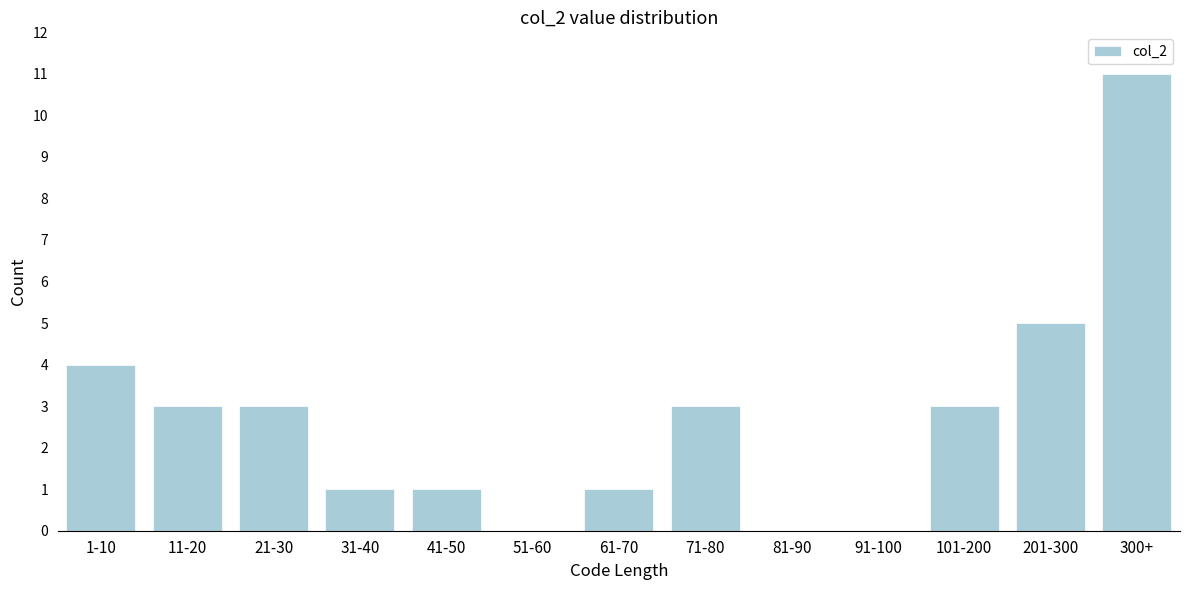

Reading left to right, extract all data points from this chart.

1-10=4	11-20=3	21-30=3	31-40=1	41-50=1	51-60=0	61-70=1	71-80=3	81-90=0	91-100=0	101-200=3	201-300=5	300+=11